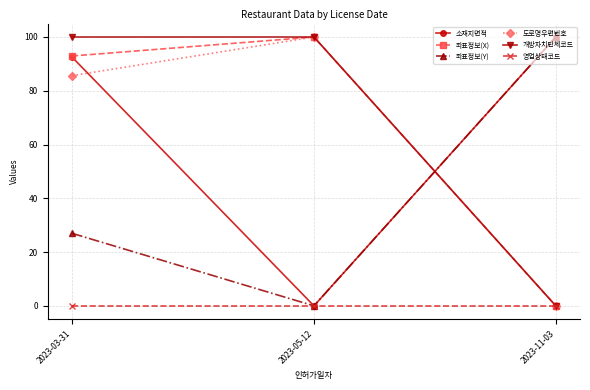

What is the spread (max minus min) of values at 2023-11-03?

100.0